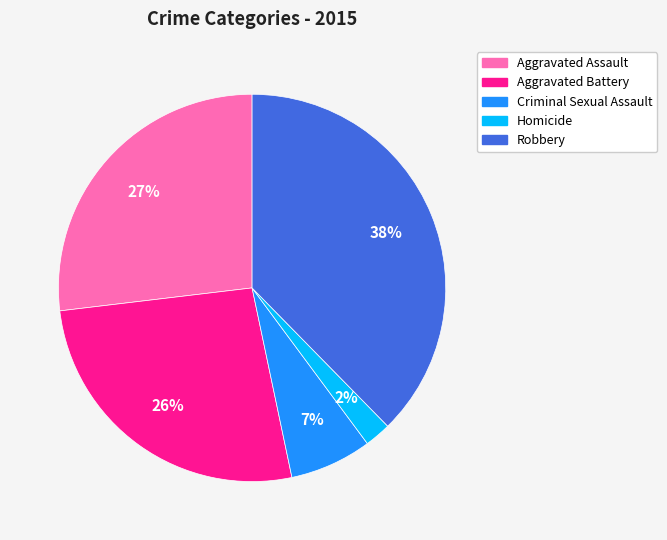

What percentage is the Aggravated Battery slice, to the nearest percent?

26%